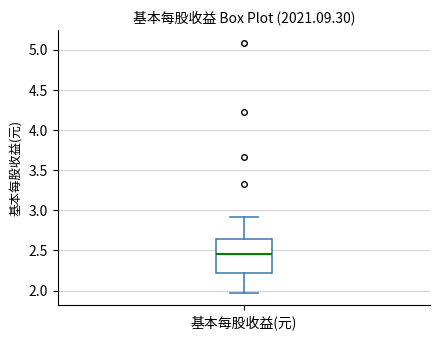

Where is the lower edge of the box for 基本每股收益(元) on the y-axis? The values are not printed on the chart, so give them approximately, as read against the axis.

2.20